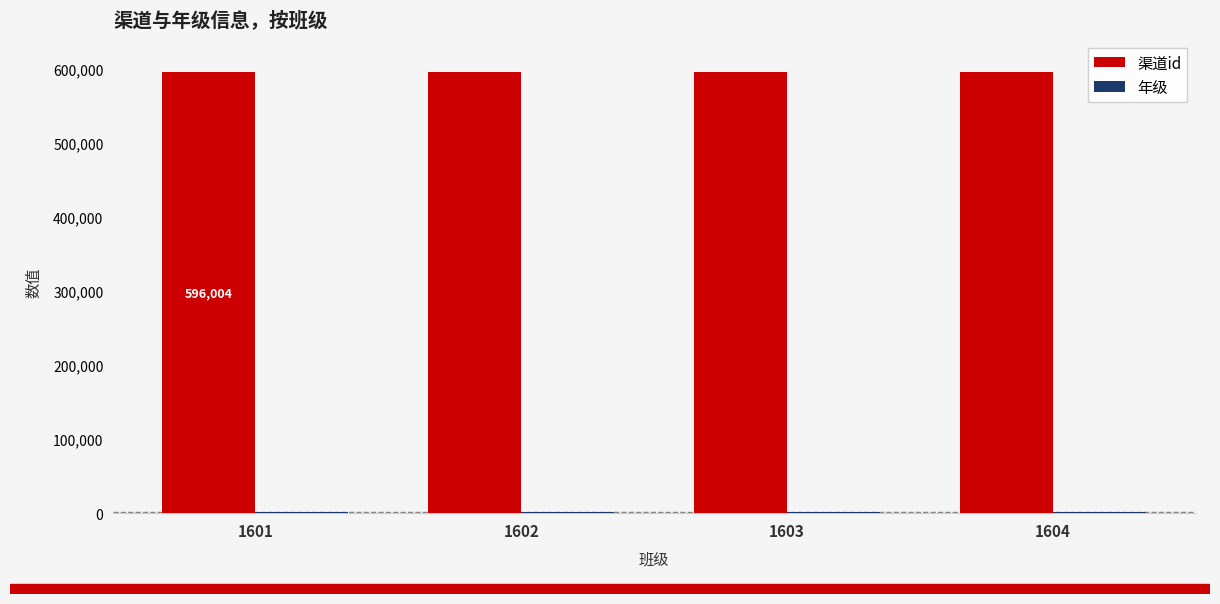

Are the bars horizontal?

No